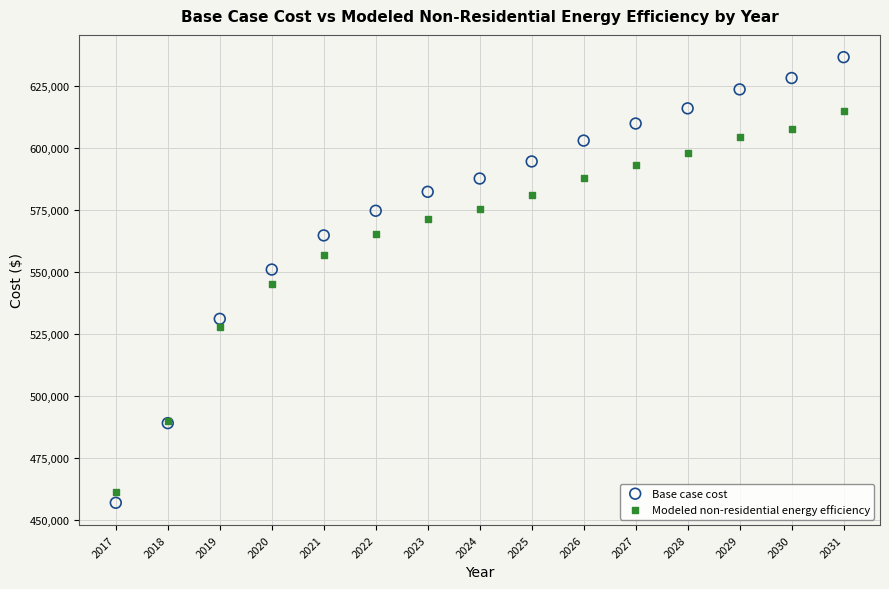

Which series reaches the minimum Y coordinate?

Base case cost